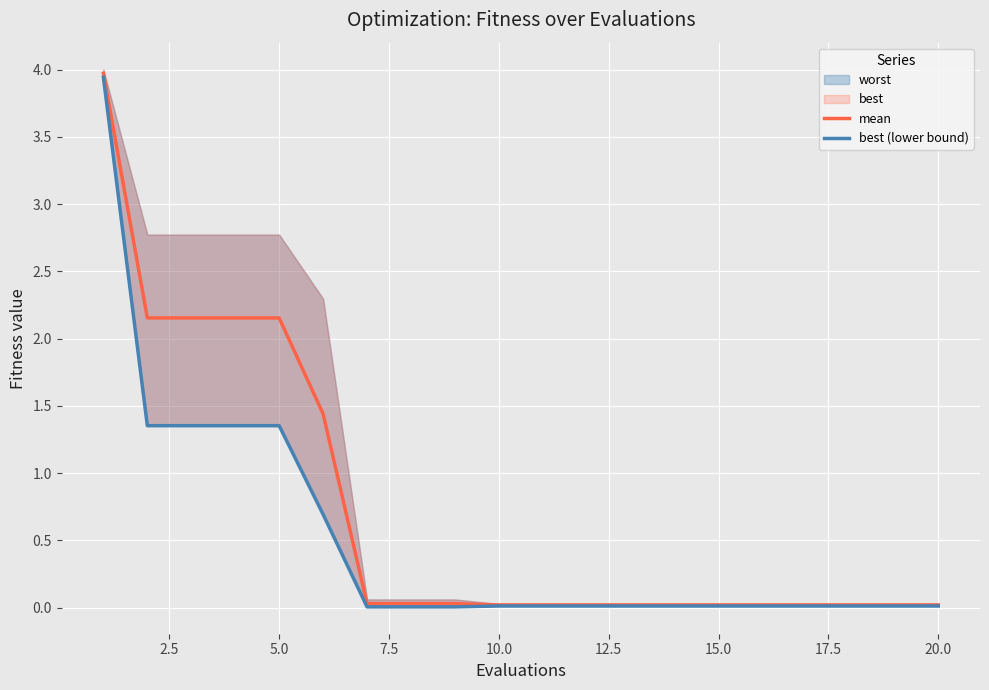

True or false: best (lower bound) and mean intersect in this chart.

False